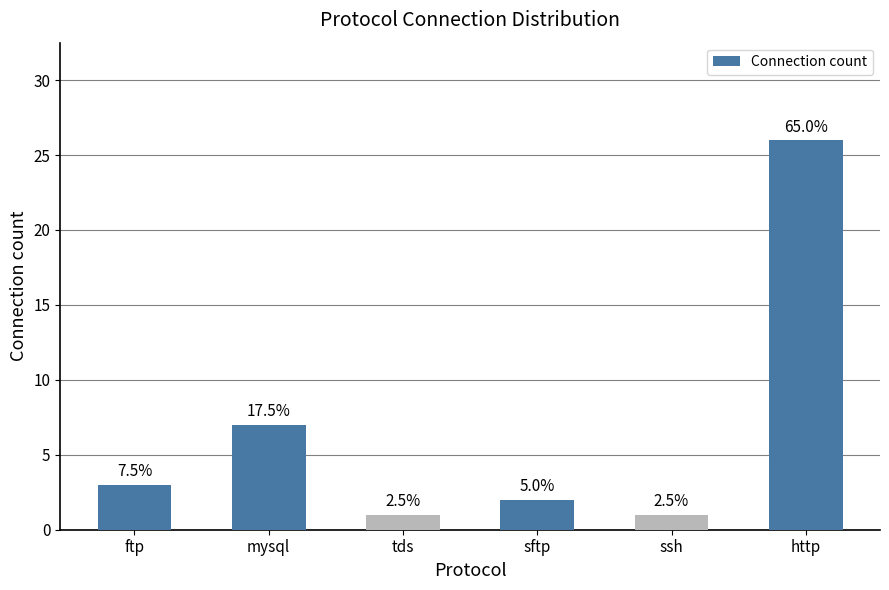

At which label is the value closest to 13?

mysql